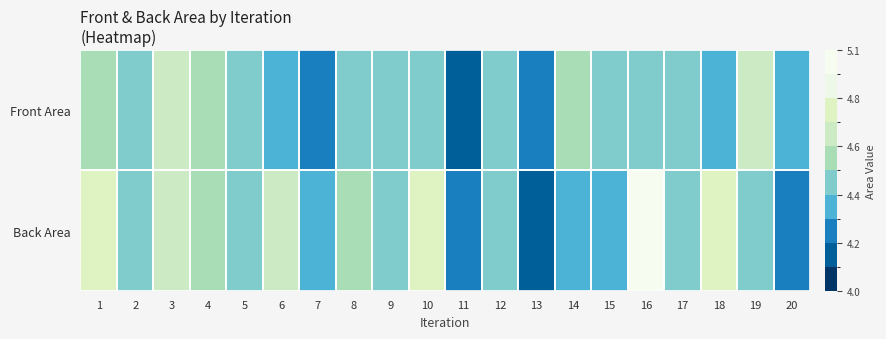

Reading left to right, transcribe all the data shown in this chart.

Front Area: 1=4.6	2=4.4	3=4.6	4=4.5	5=4.5	6=4.4	7=4.3	8=4.5	9=4.5	10=4.5	11=4.2	12=4.4	13=4.3	14=4.5	15=4.5	16=4.5	17=4.5	18=4.4	19=4.7	20=4.4
Back Area: 1=4.7	2=4.4	3=4.6	4=4.5	5=4.5	6=4.6	7=4.4	8=4.5	9=4.5	10=4.7	11=4.2	12=4.4	13=4.2	14=4.4	15=4.4	16=5.0	17=4.4	18=4.8	19=4.5	20=4.2